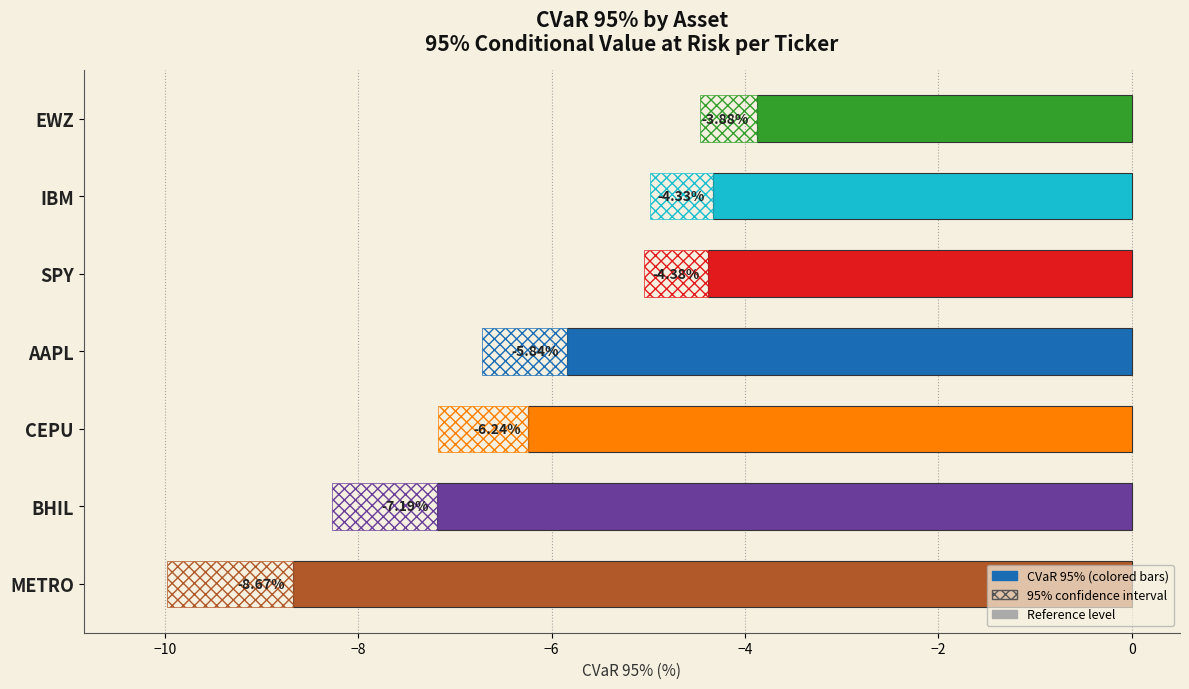

Reading right to left, what are all the values shown in this chart?

-3.9	-4.3	-4.4	-5.8	-6.2	-7.2	-8.7